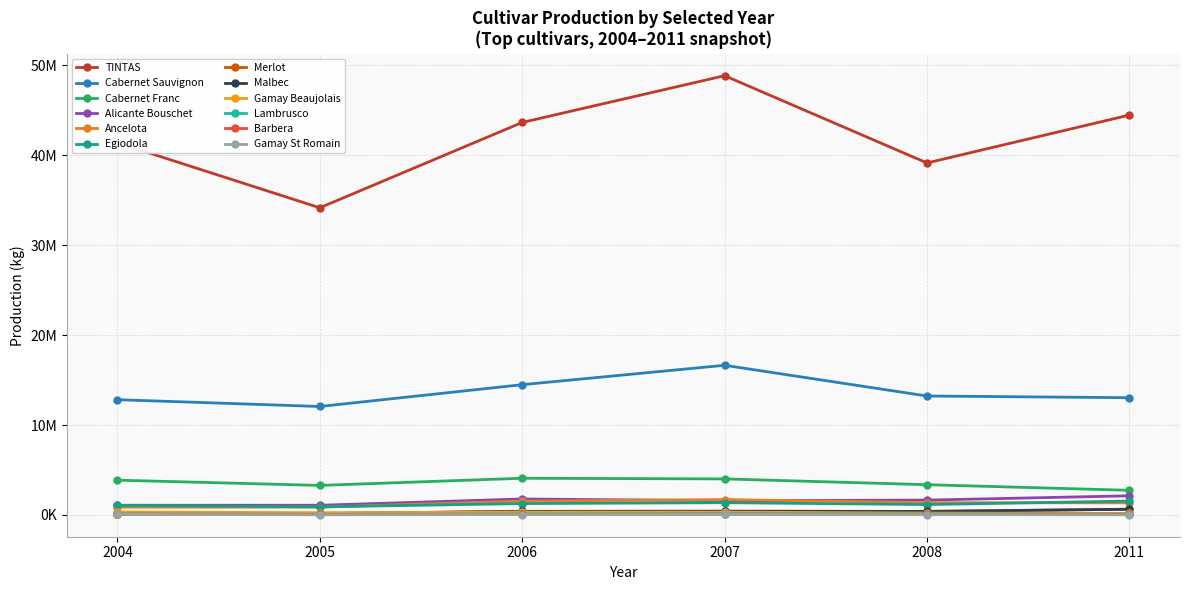

Is this an area chart (filled region under the line)?

No